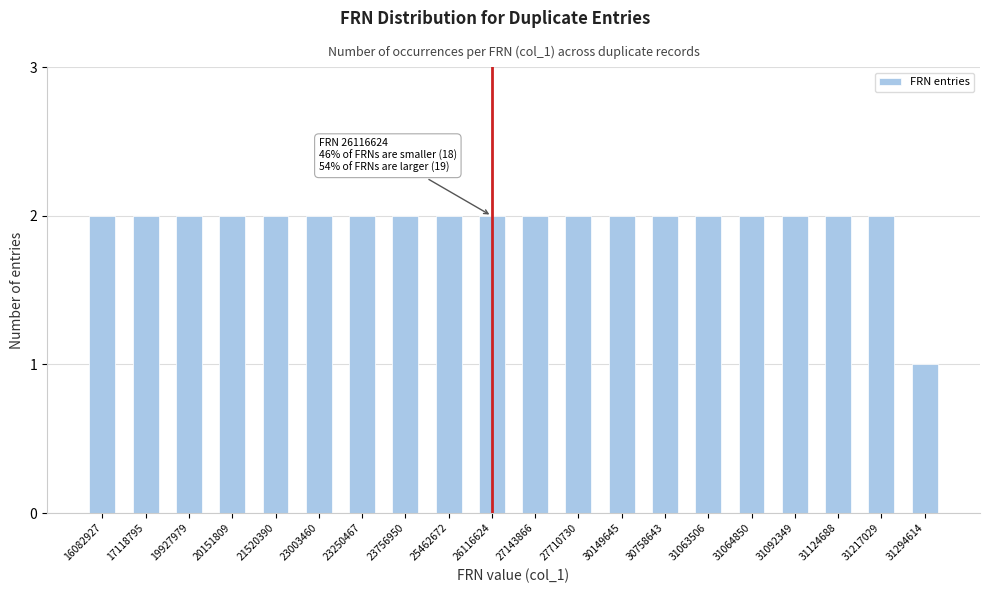

Reading left to right, what are all the values shown in this chart?

2	2	2	2	2	2	2	2	2	2	2	2	2	2	2	2	2	2	2	1